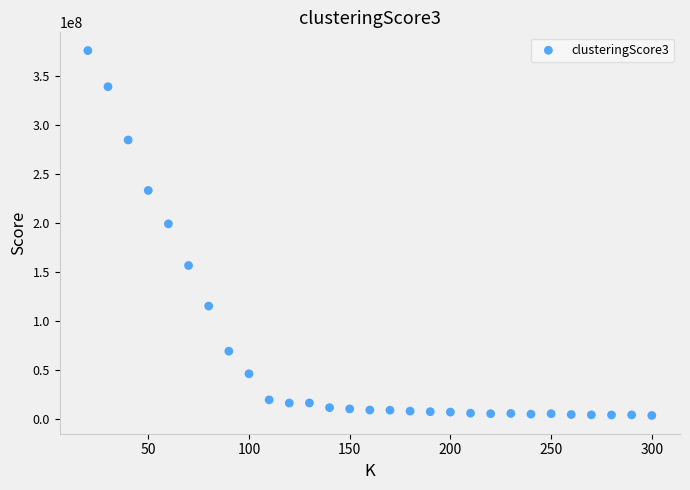

What Y value in the scatter plot is closest to 189959741?

199287192.9